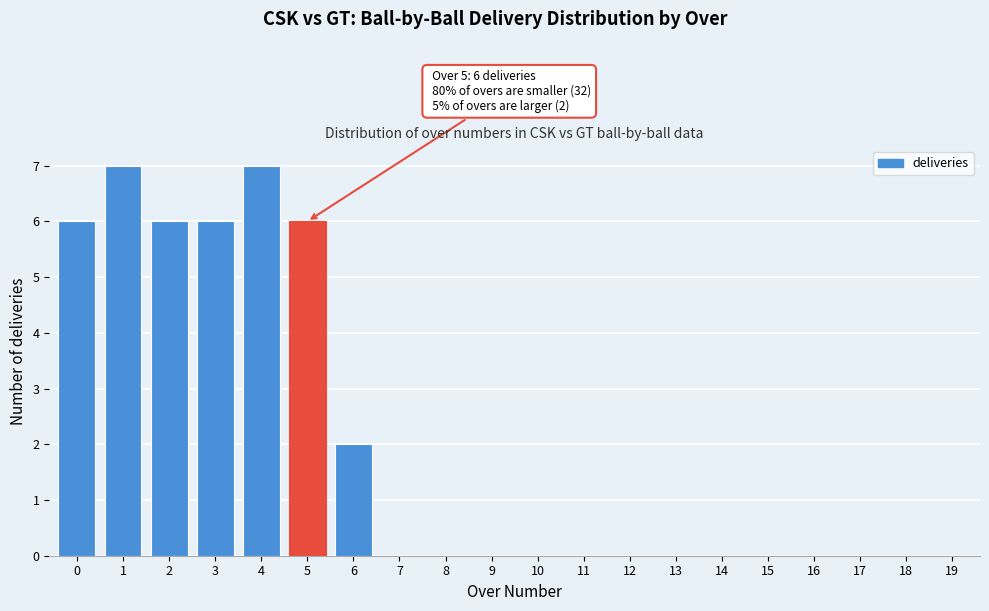

Reading right to left, transcribe all the data shown in this chart.

19=0	18=0	17=0	16=0	15=0	14=0	13=0	12=0	11=0	10=0	9=0	8=0	7=0	6=2	5=6	4=7	3=6	2=6	1=7	0=6